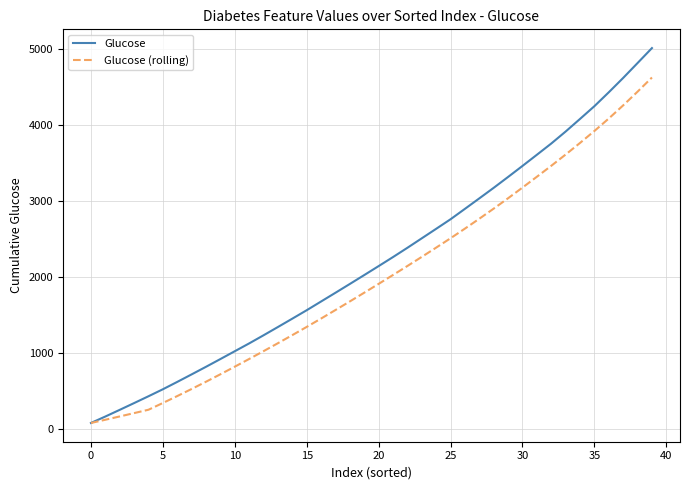

List the series in order of their overall mean, highest first.

Glucose, Glucose (rolling)